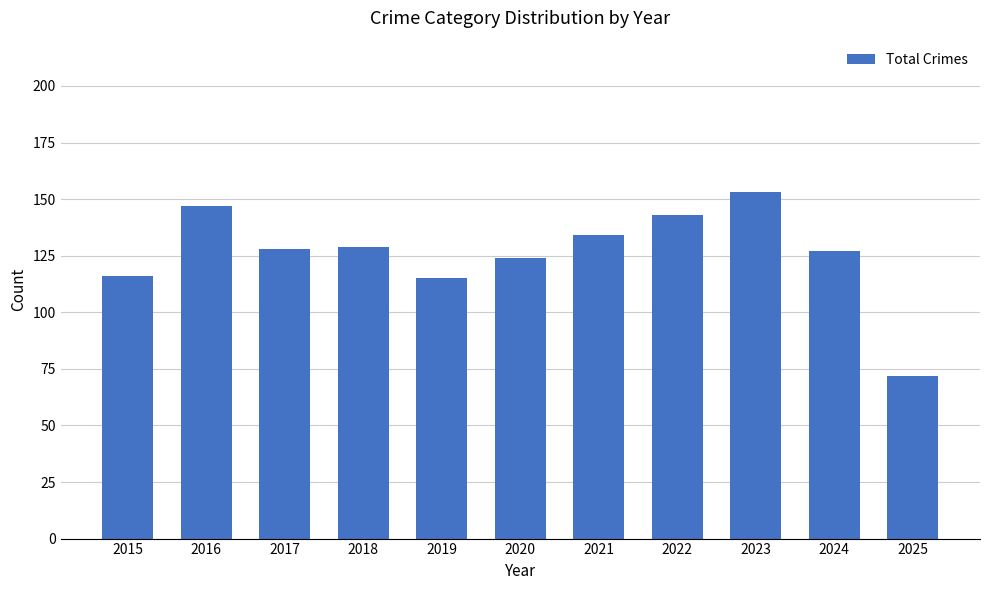

What is the difference between the values at 2019 and 2015?

1